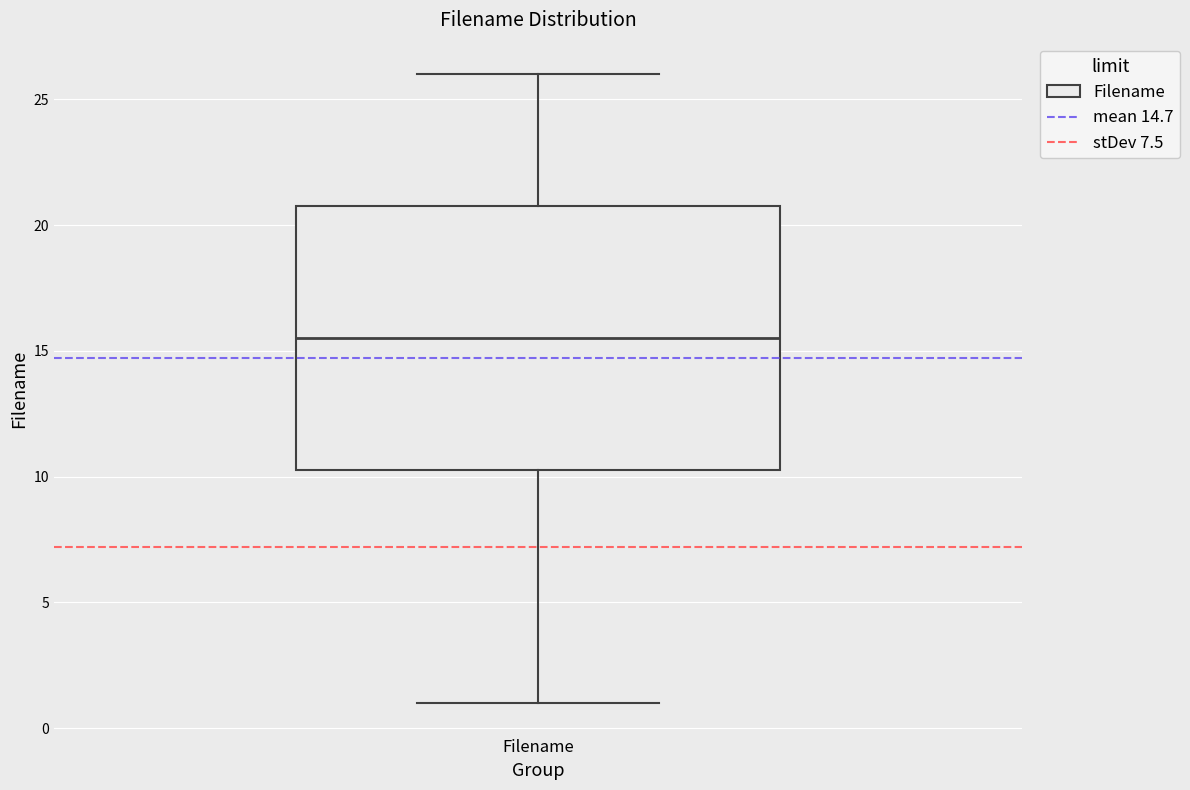

Where does the upper whisker of the box for Filename end on the y-axis? The values are not printed on the chart, so give them approximately, as read against the axis.

26.0